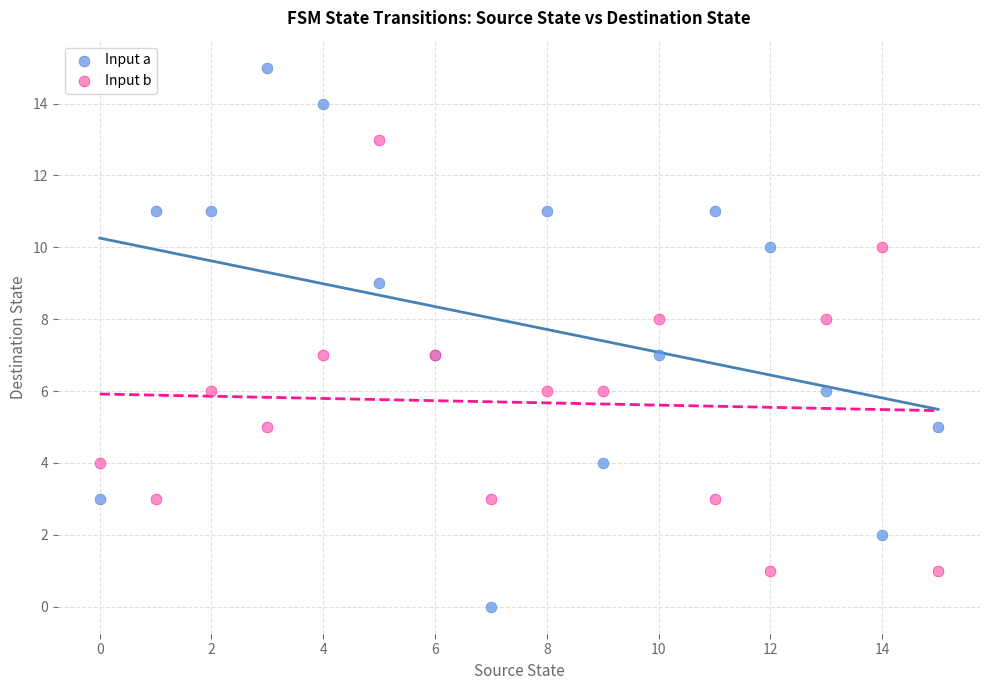

What are all the series names shown in the legend?

Input a, Input b